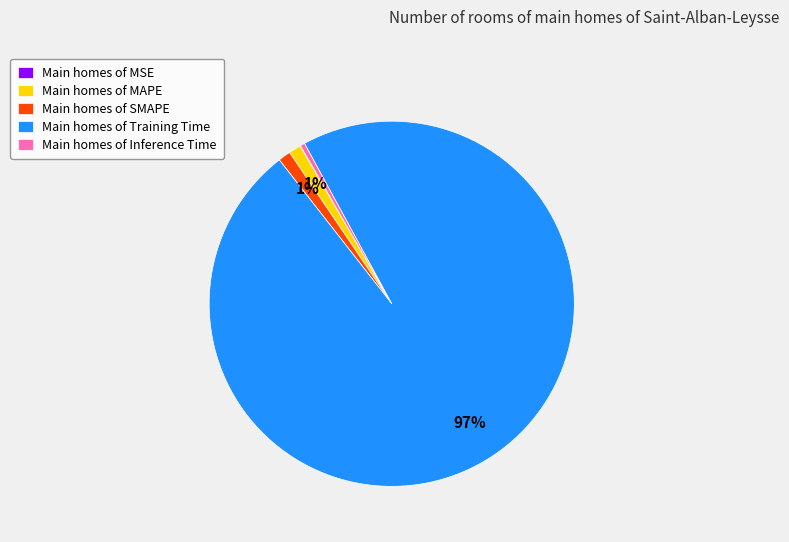

Does Main homes of Training Time account for over 50% of the chart?

Yes